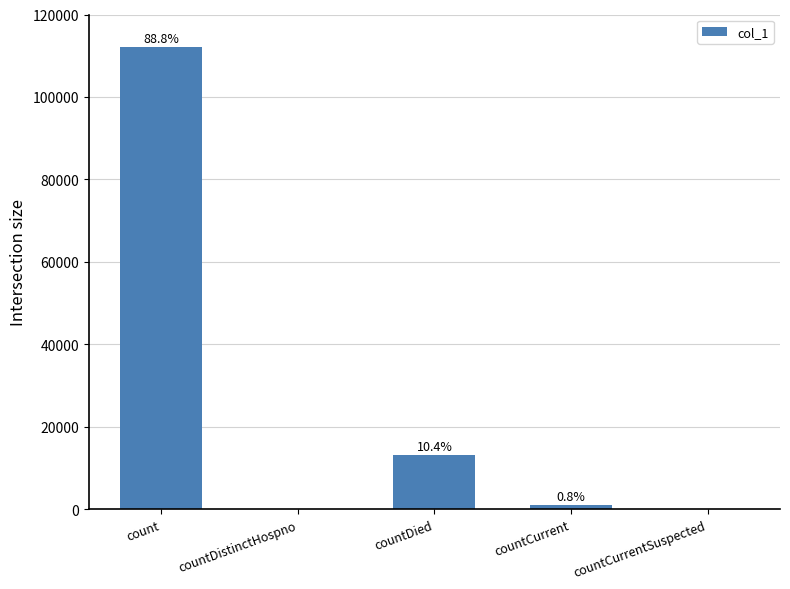

Reading left to right, what are all the values shown in this chart?

112062	0	13127	993	0